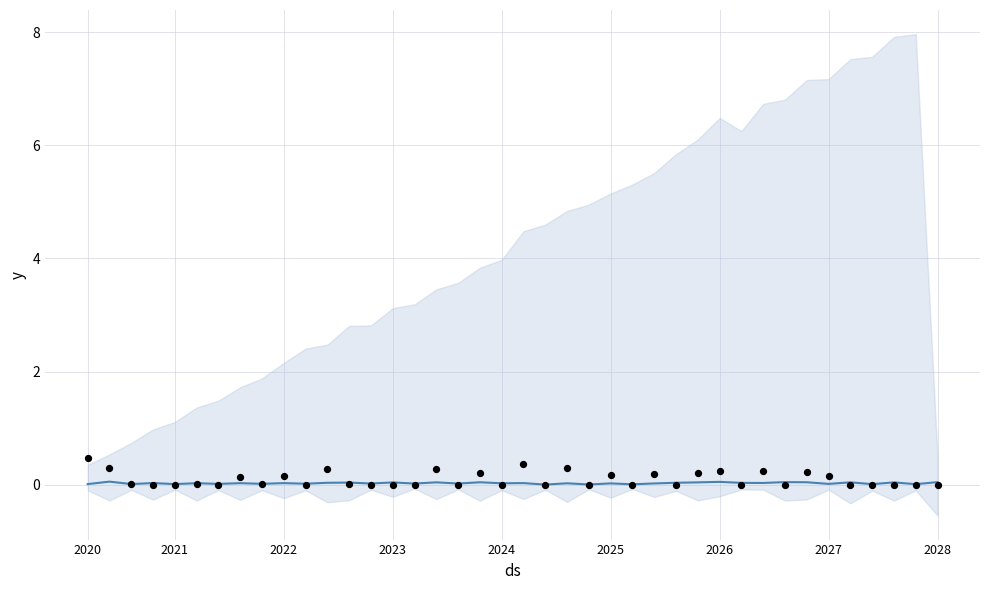

At how many categories does at least one series exceed 0?

40